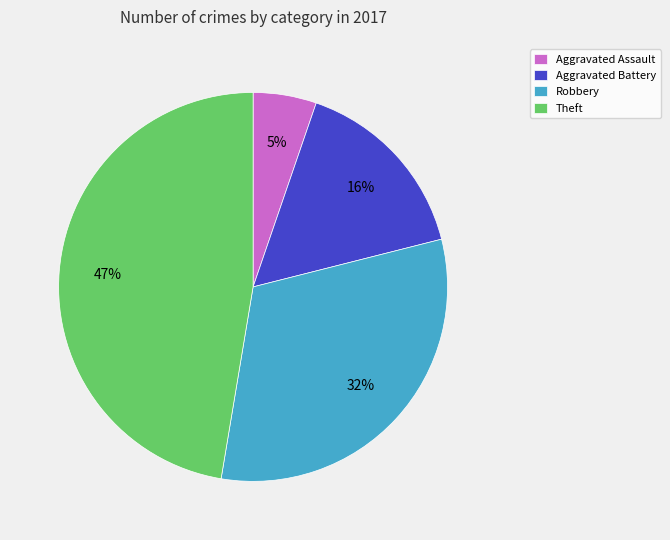

The Aggravated Battery slice represents 16% of the pie. True or false?

True